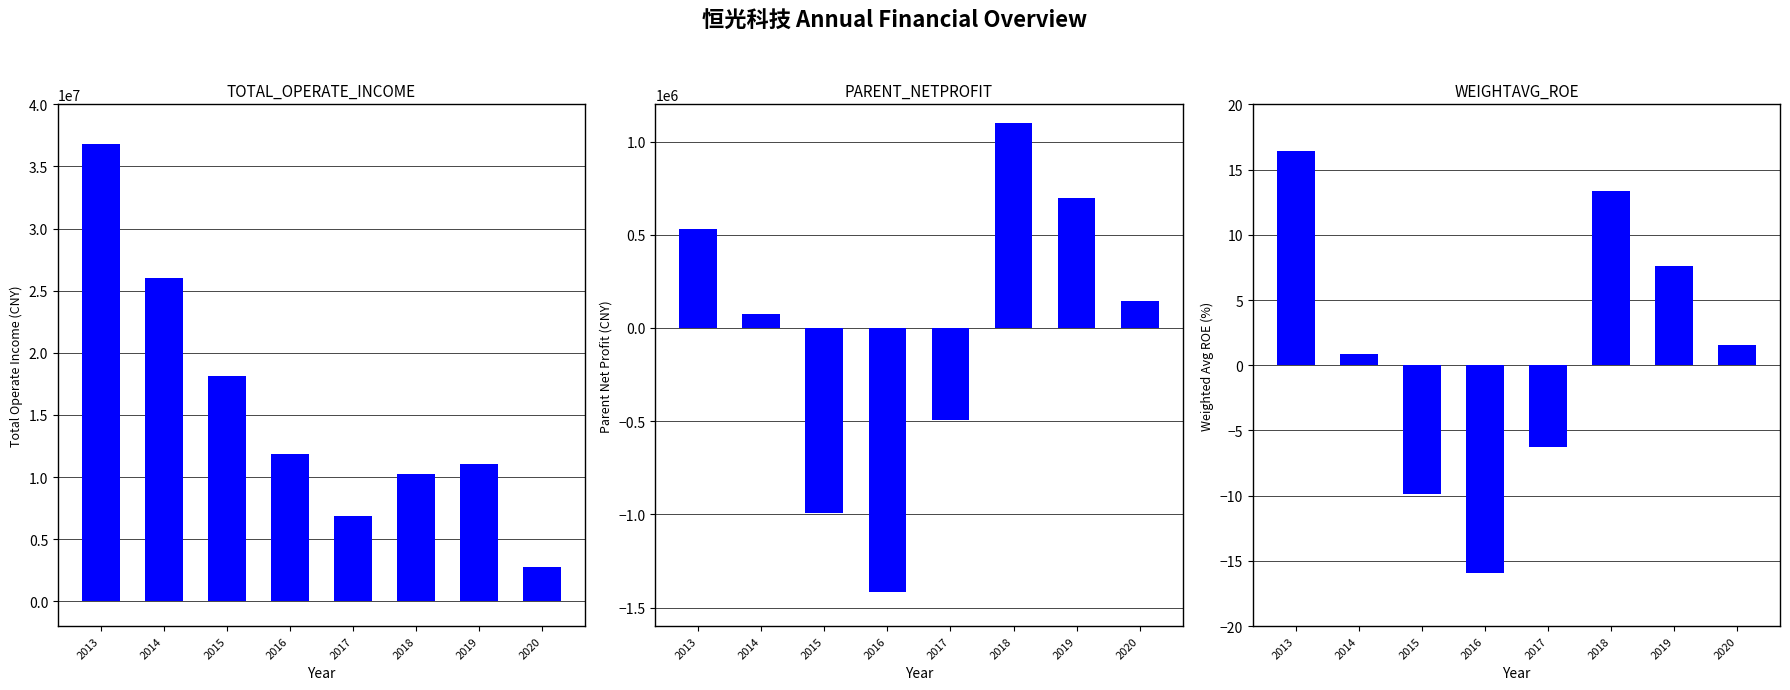

Reading left to right, transcribe all the data shown in this chart.

TOTAL_OPERATE_INCOME: 2013=36840266.8	2014=26025190.7	2015=18166688.4	2016=11854795.7	2017=6889542.0	2018=10226719.9	2019=11014228.7	2020=2793557.2
PARENT_NETPROFIT: 2013=533547.4	2014=73452.6	2015=-994011.6	2016=-1416626.6	2017=-494692.6	2018=1100235.9	2019=695520.4	2020=146430.7
WEIGHTAVG_ROE: 2013=16.4	2014=0.9	2015=-9.8	2016=-15.9	2017=-6.2	2018=13.4	2019=7.6	2020=1.5